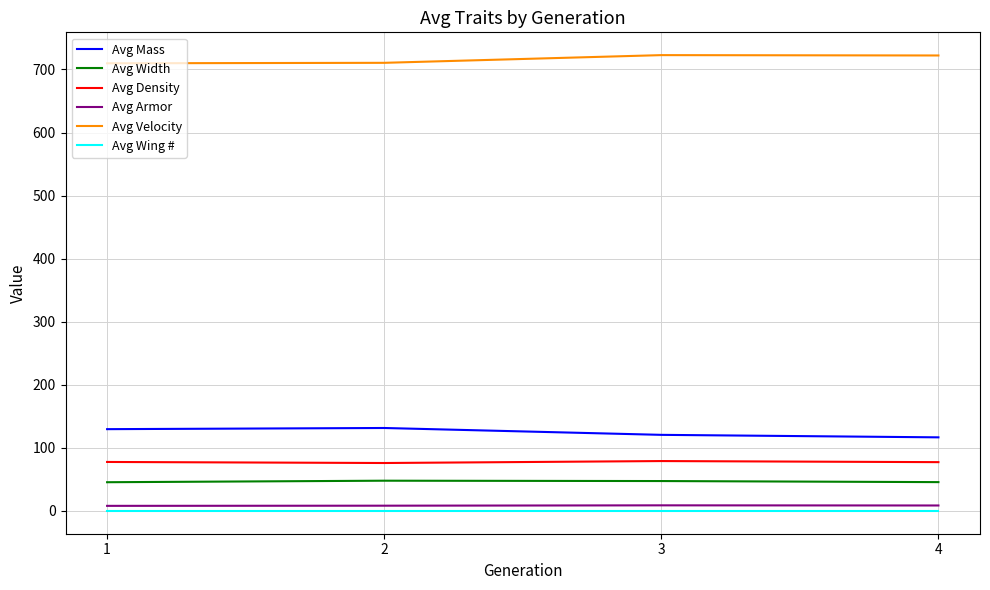

Is the value of Avg Density at 2 greater than the value of Avg Armor at 1?

Yes